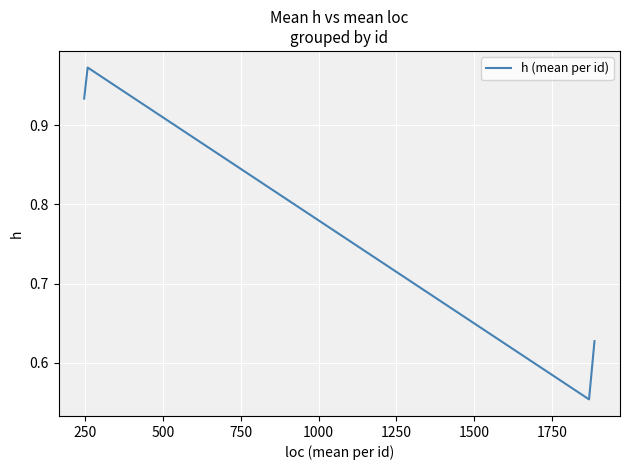

How many interior local peaks (higher than both neighbors) does the data have?

1